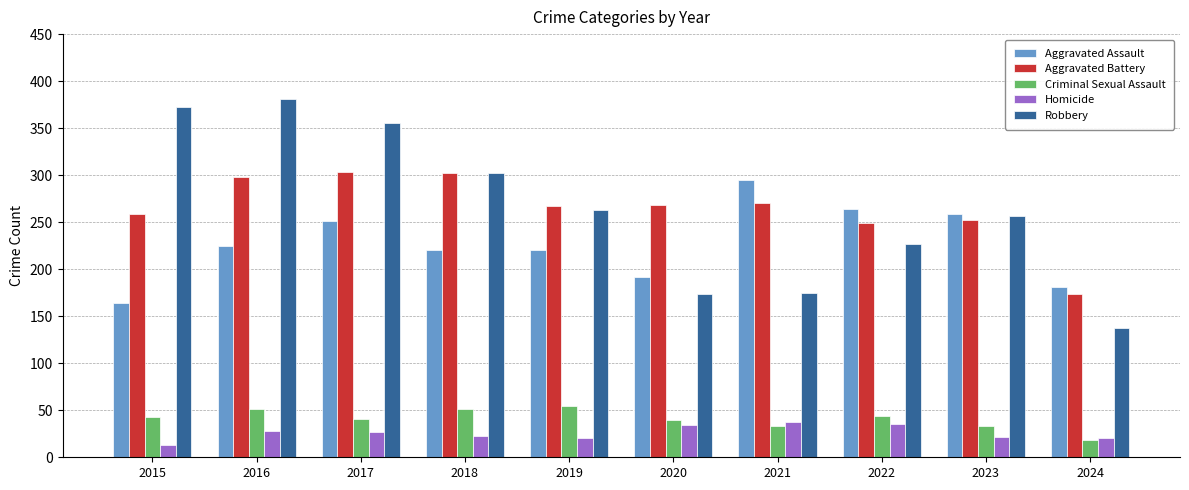

What is the total value across all series at 2017?

978